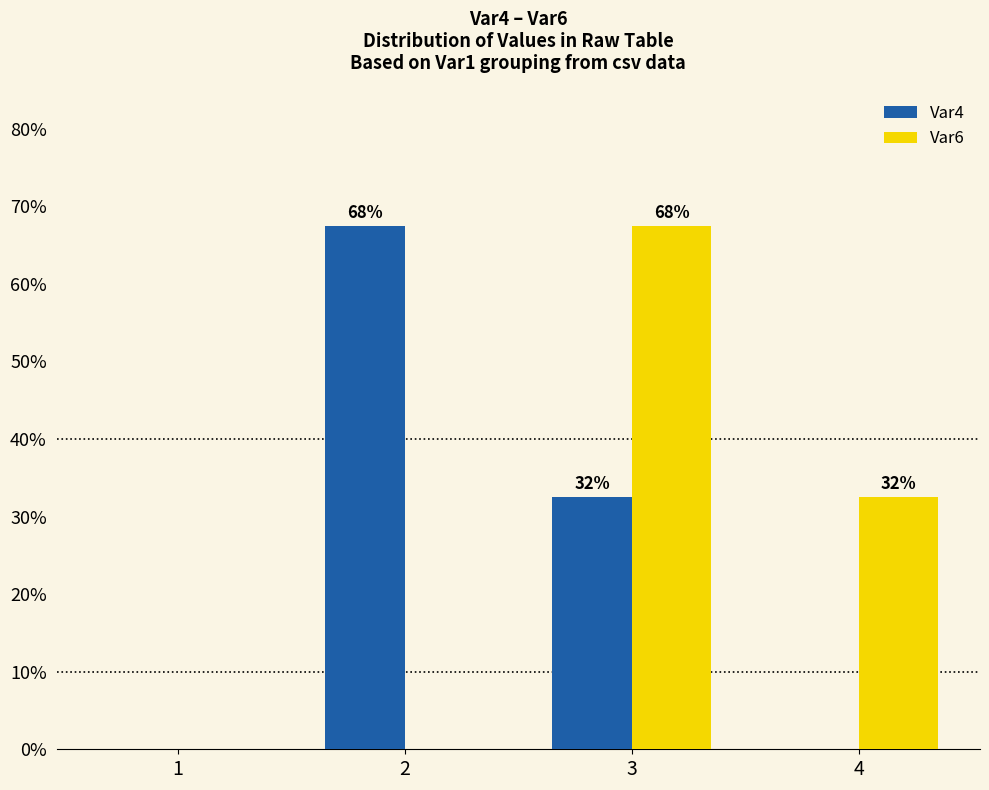

Where does the Var4 series first go above 32?

2